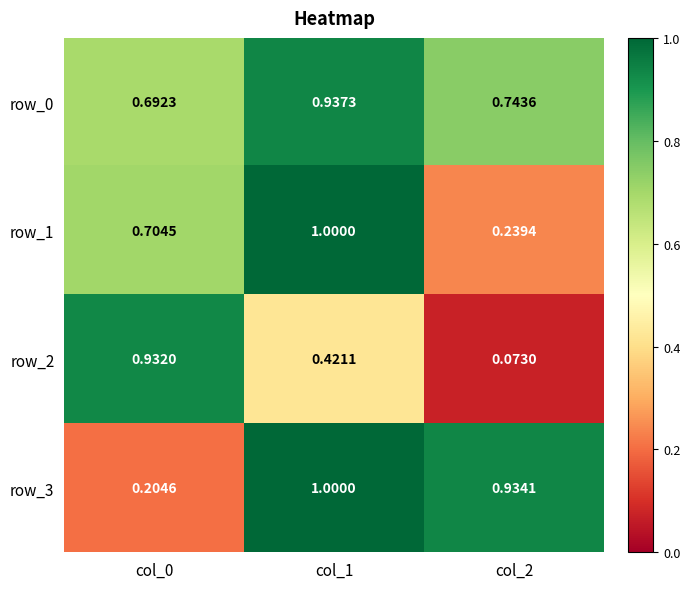

At which category is the sum across all series the highest?

col_1